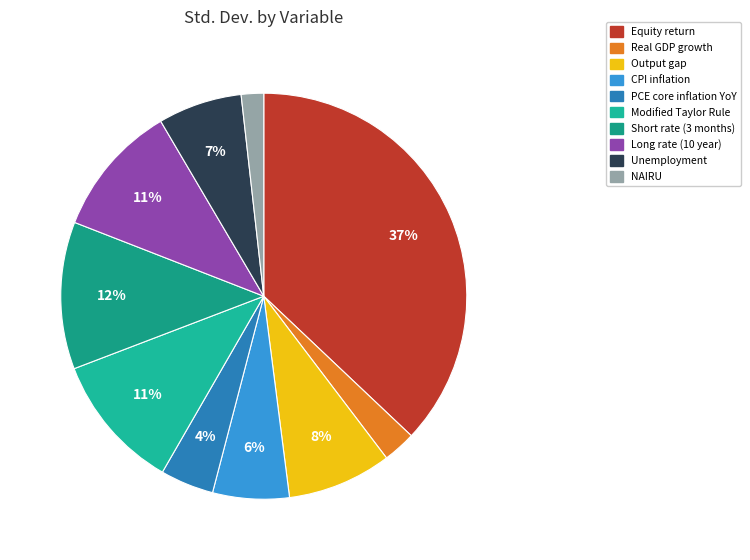

What is the smallest slice in the pie chart?

NAIRU